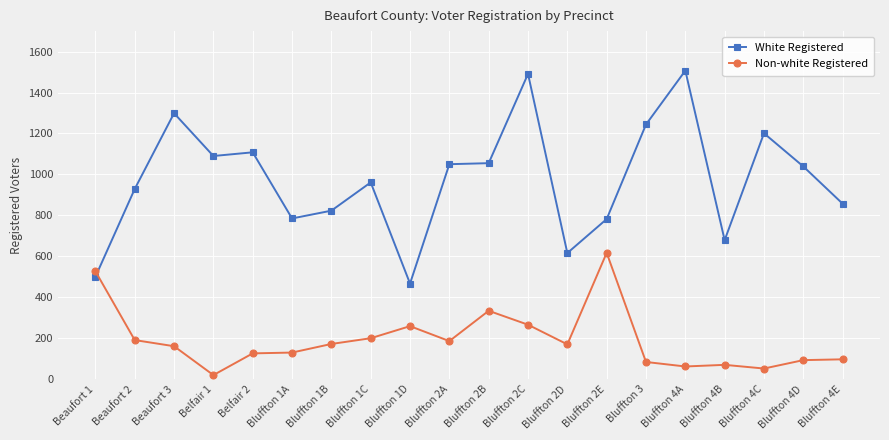

What position from the right is Bluffton 4C?

3